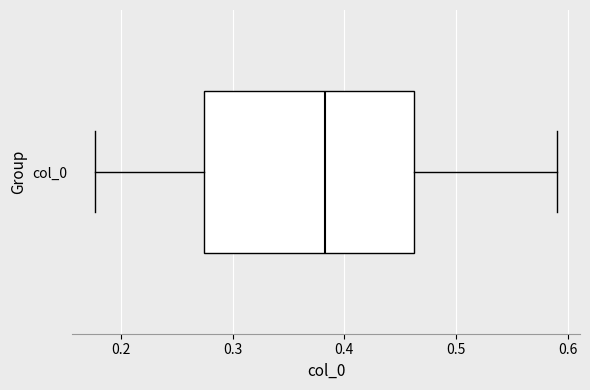

Where does the median line of the box for col_0 sit on the x-axis? The values are not printed on the chart, so give them approximately, as read against the axis.

0.38